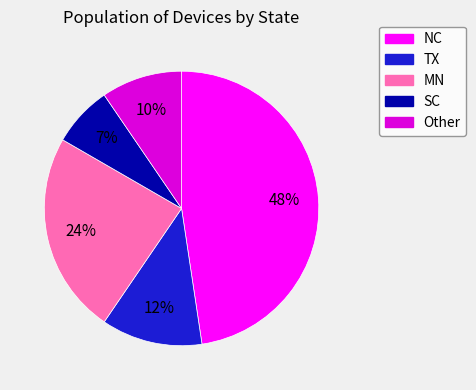

Does TX represent more than half of the total?

No